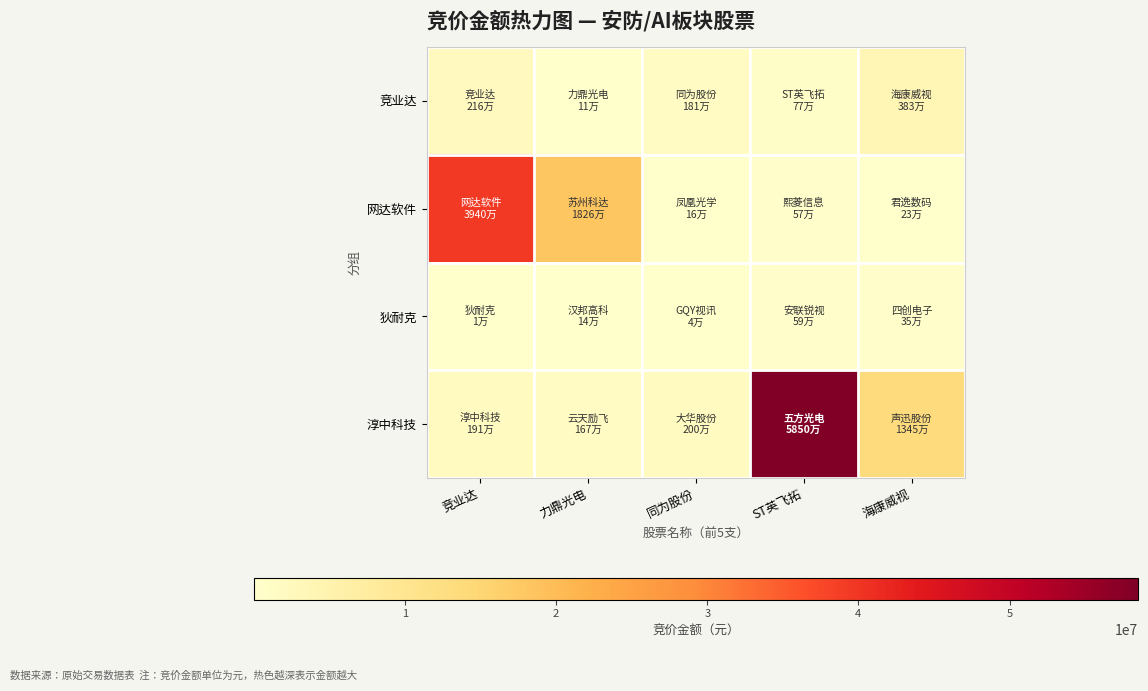

What is the spread (max minus min) of values at 力鼎光电?

18149583